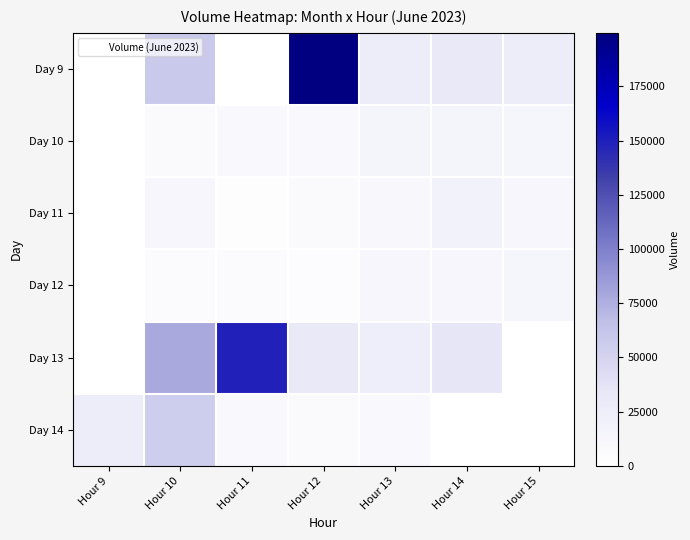

Which series has the largest range (max minus min)?

Day 9